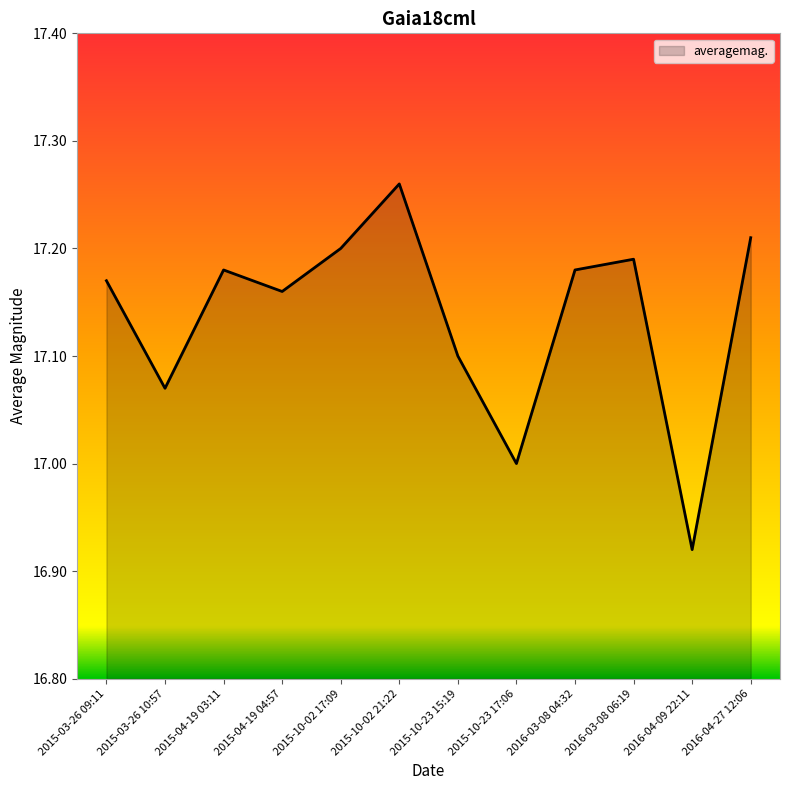

At which category does the chart reach its peak across all series?

2015-10-02 21:22